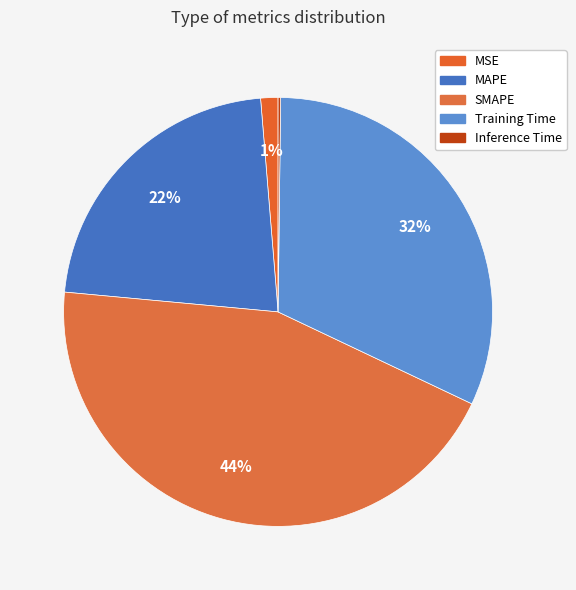

Which slice is the largest?

SMAPE